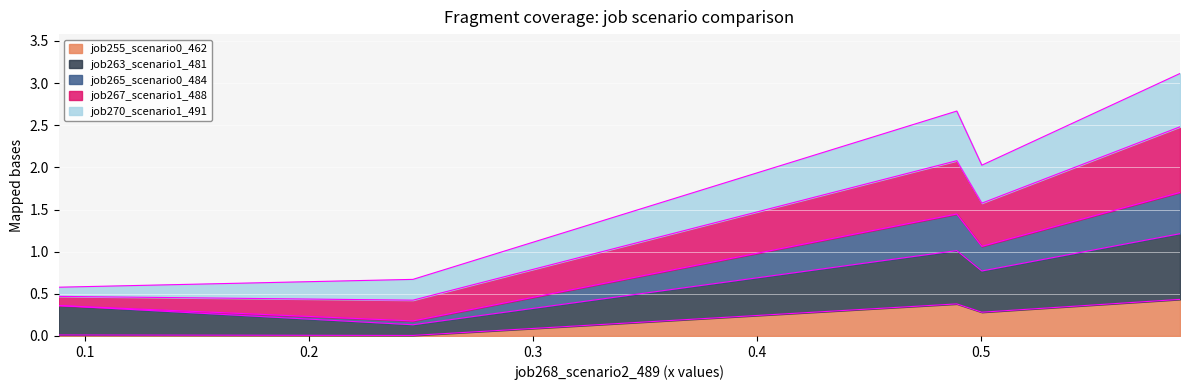

What is the highest value of the job255_scenario0_462 series?

0.4